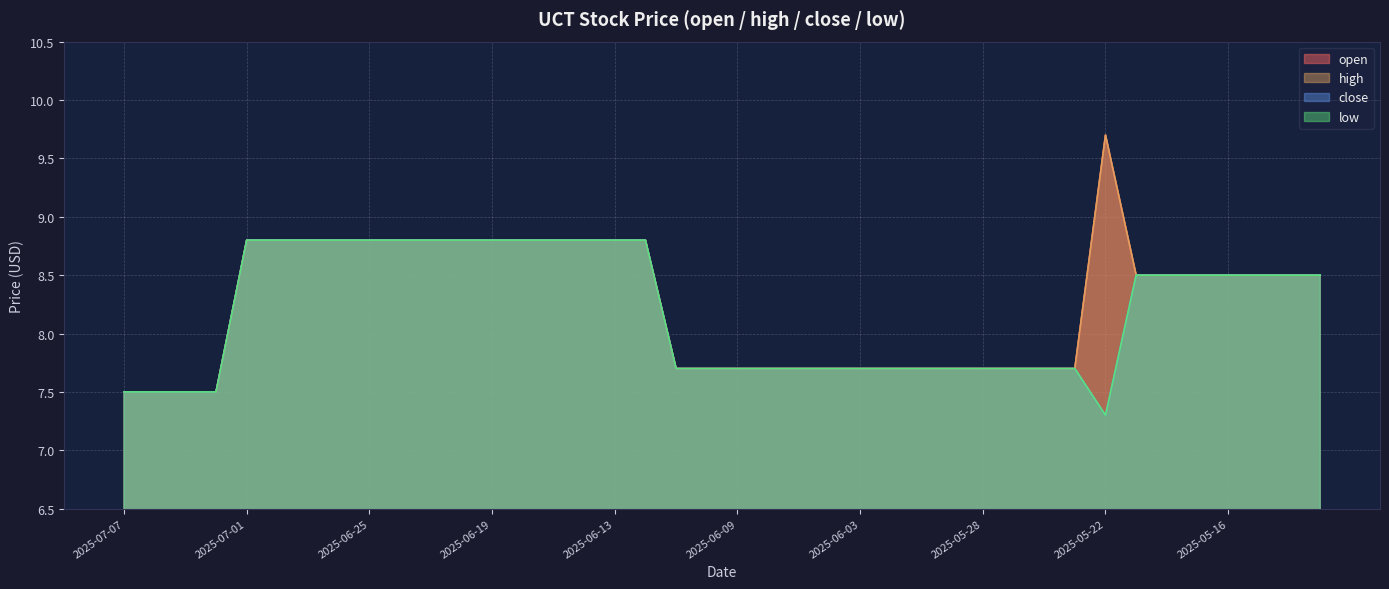

Which series changed the most between 2025-07-07 and 2025-05-16?

open